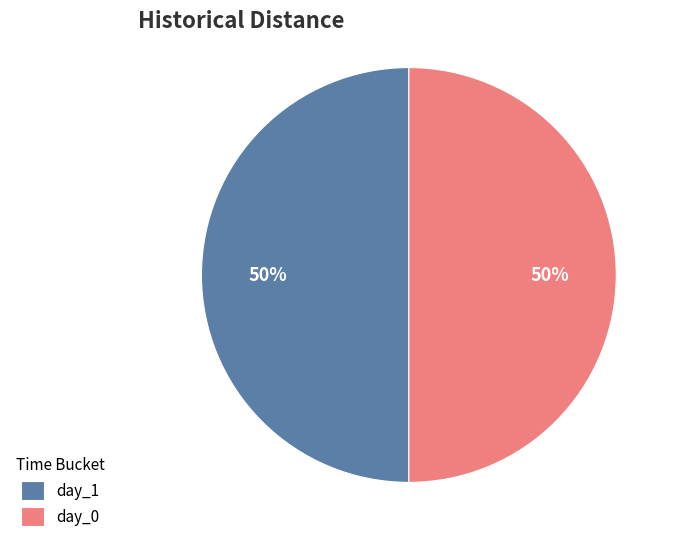

The day_0 slice represents 39% of the pie. True or false?

False